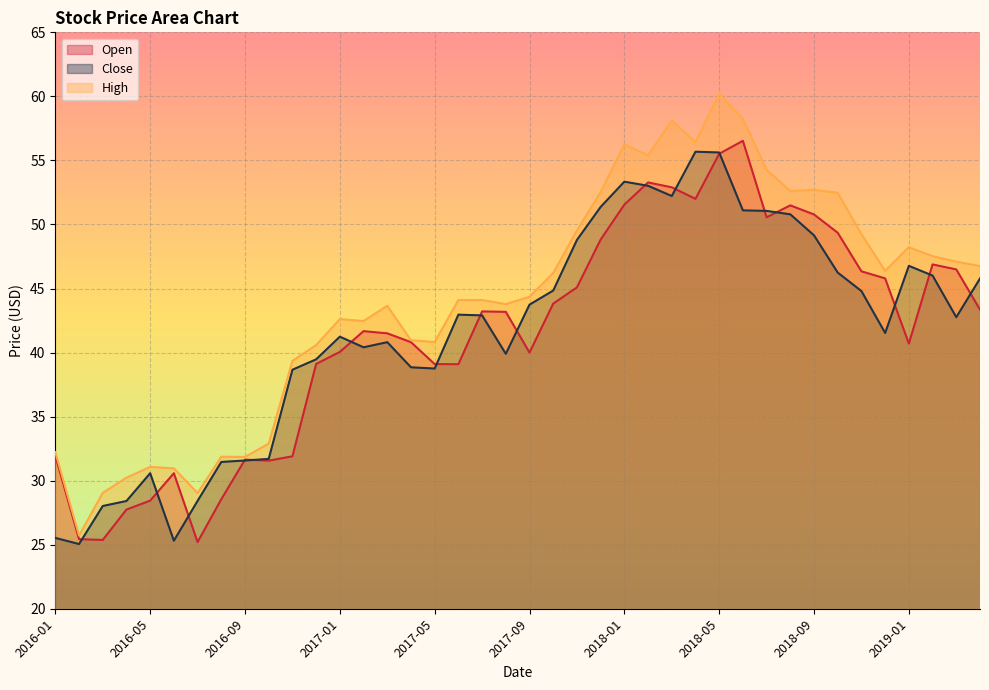

Where is the first local maximum for High?

2016-05